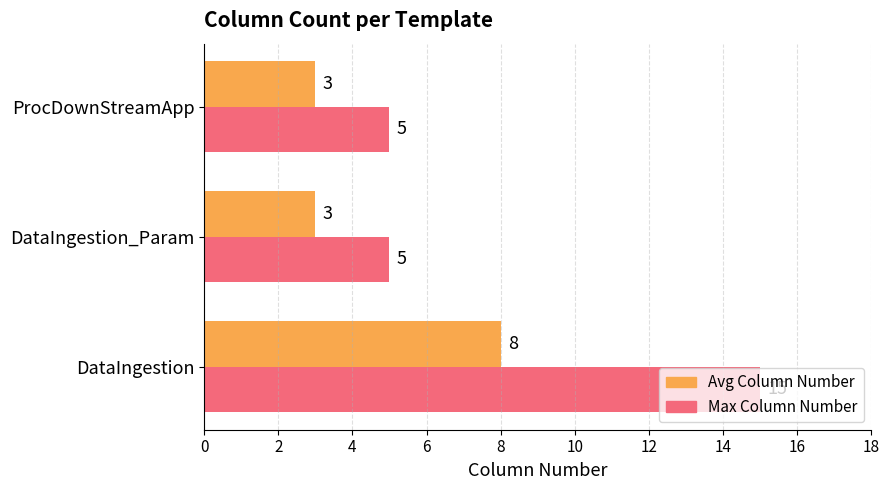

Which series has the largest range (max minus min)?

Max Column Number